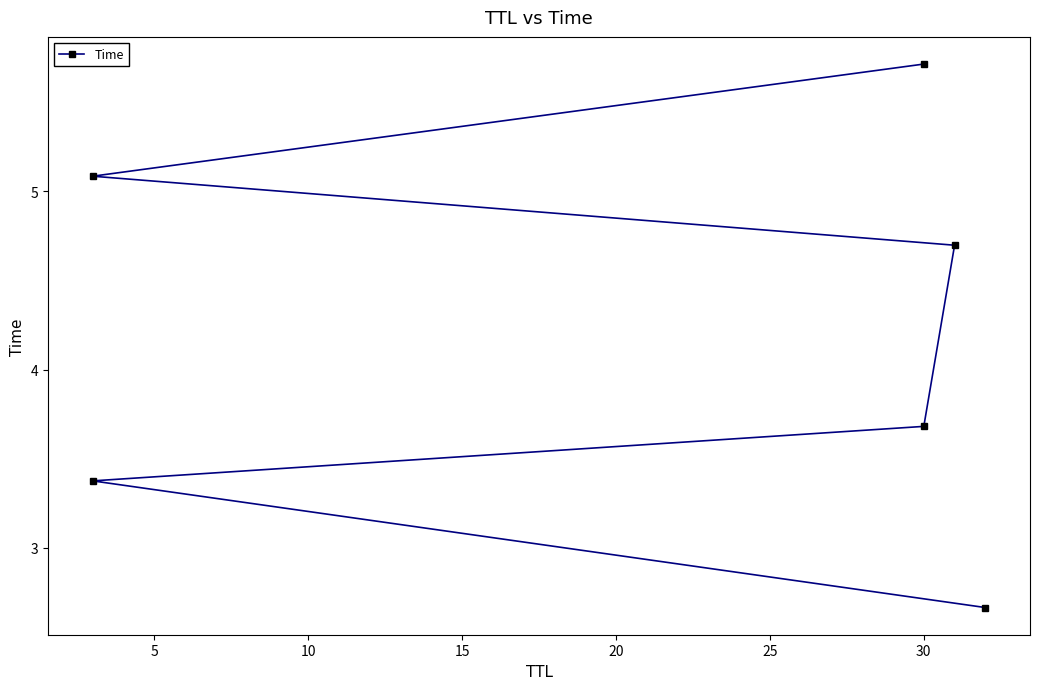

Is it true that the value at 20 is 7.8?

False